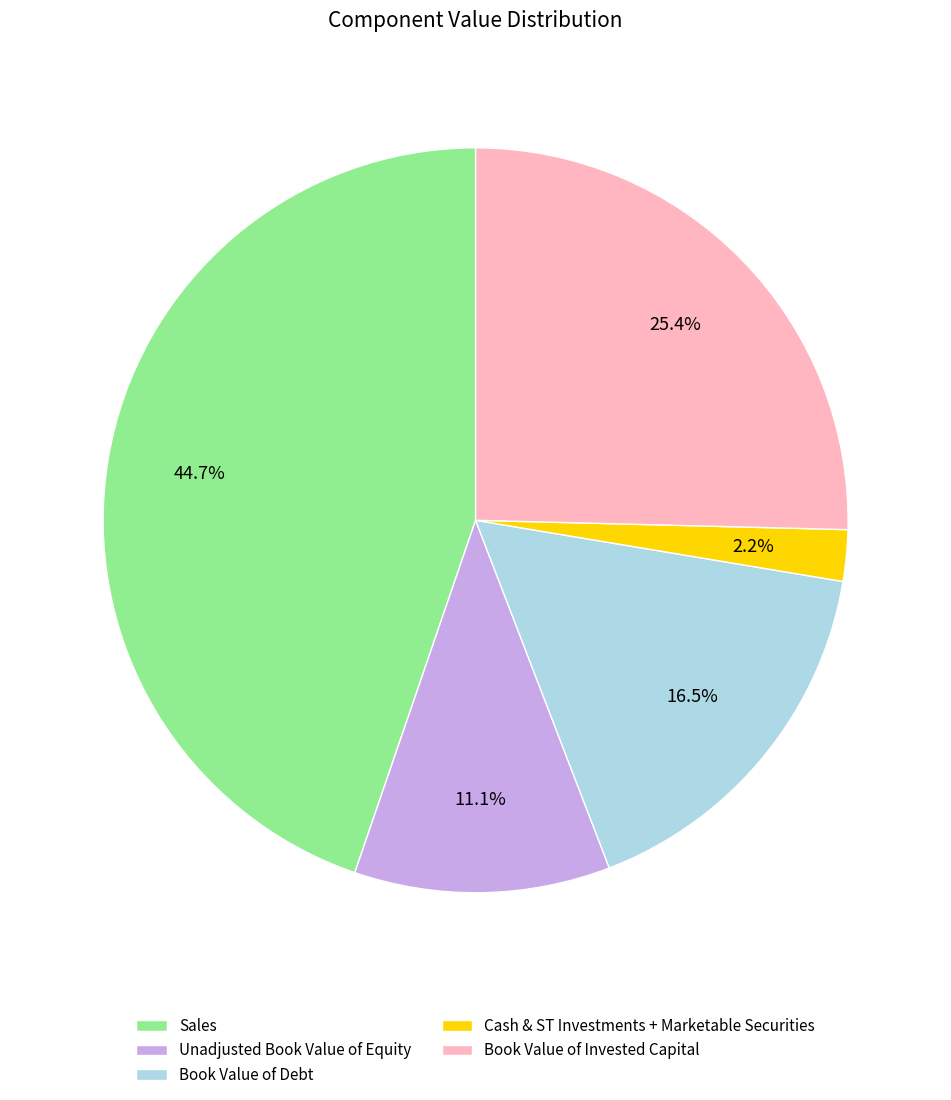

Rank the categories by value from lowest to highest.

Cash & ST Investments + Marketable Securities, Unadjusted Book Value of Equity, Book Value of Debt, Book Value of Invested Capital, Sales